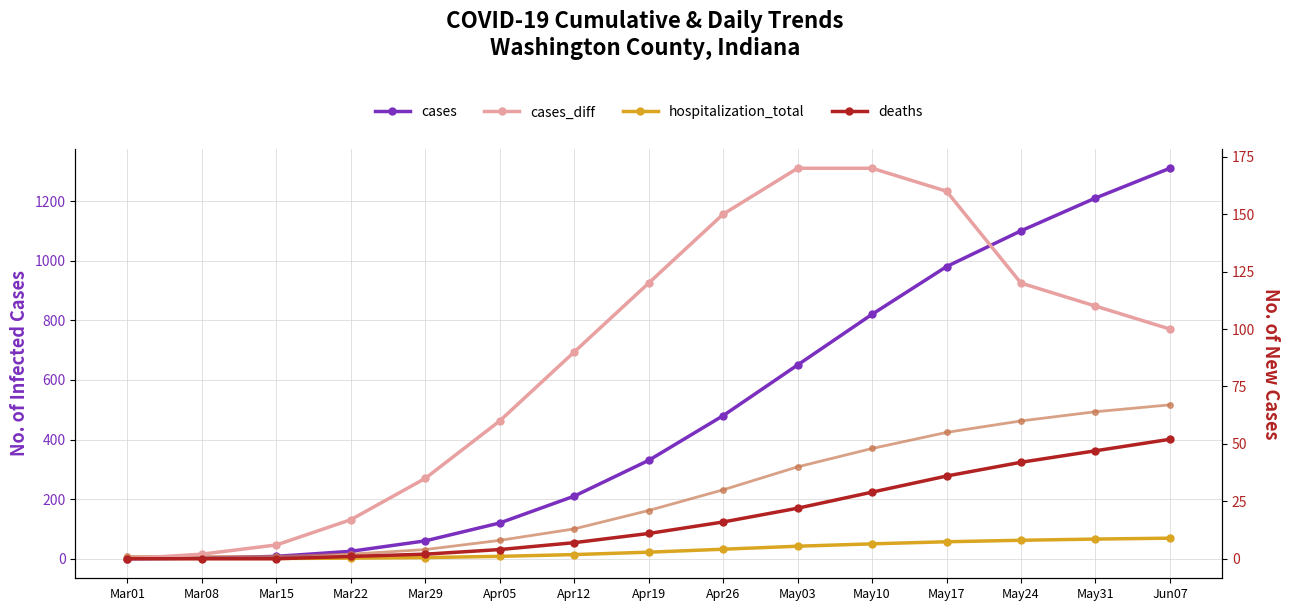

Is this an area chart (filled region under the line)?

No